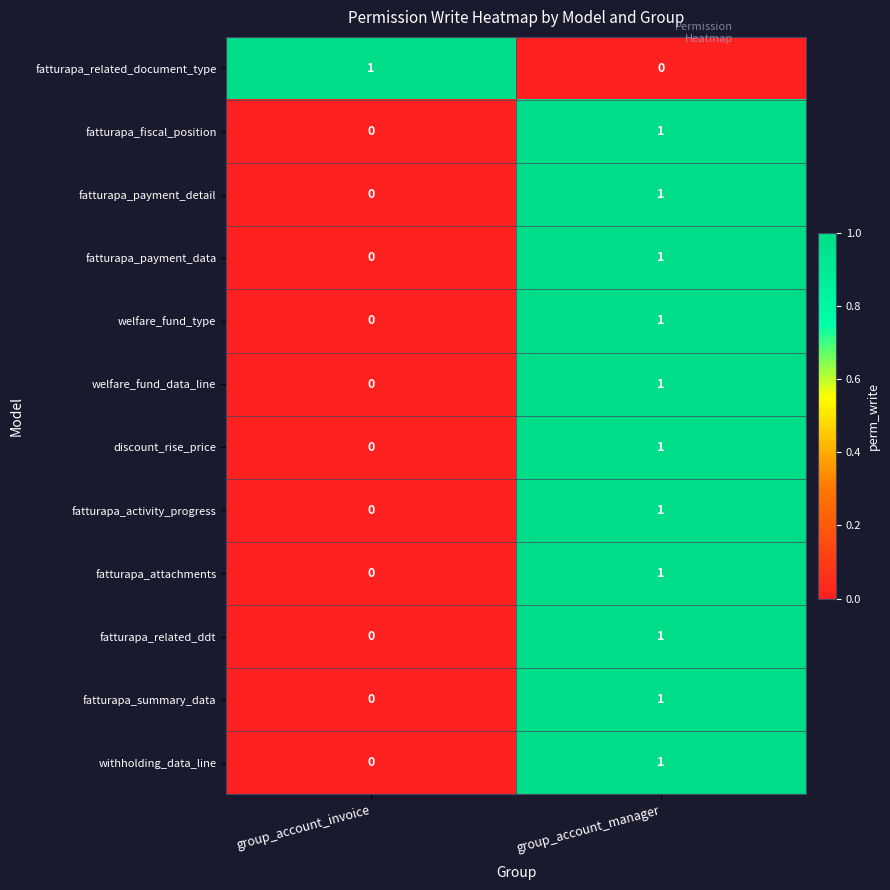

Reading left to right, list all the values displayed in this chart.

fatturapa_related_document_type: group_account_invoice=1	group_account_manager=0
fatturapa_fiscal_position: group_account_invoice=0	group_account_manager=1
fatturapa_payment_detail: group_account_invoice=0	group_account_manager=1
fatturapa_payment_data: group_account_invoice=0	group_account_manager=1
welfare_fund_type: group_account_invoice=0	group_account_manager=1
welfare_fund_data_line: group_account_invoice=0	group_account_manager=1
discount_rise_price: group_account_invoice=0	group_account_manager=1
fatturapa_activity_progress: group_account_invoice=0	group_account_manager=1
fatturapa_attachments: group_account_invoice=0	group_account_manager=1
fatturapa_related_ddt: group_account_invoice=0	group_account_manager=1
fatturapa_summary_data: group_account_invoice=0	group_account_manager=1
withholding_data_line: group_account_invoice=0	group_account_manager=1